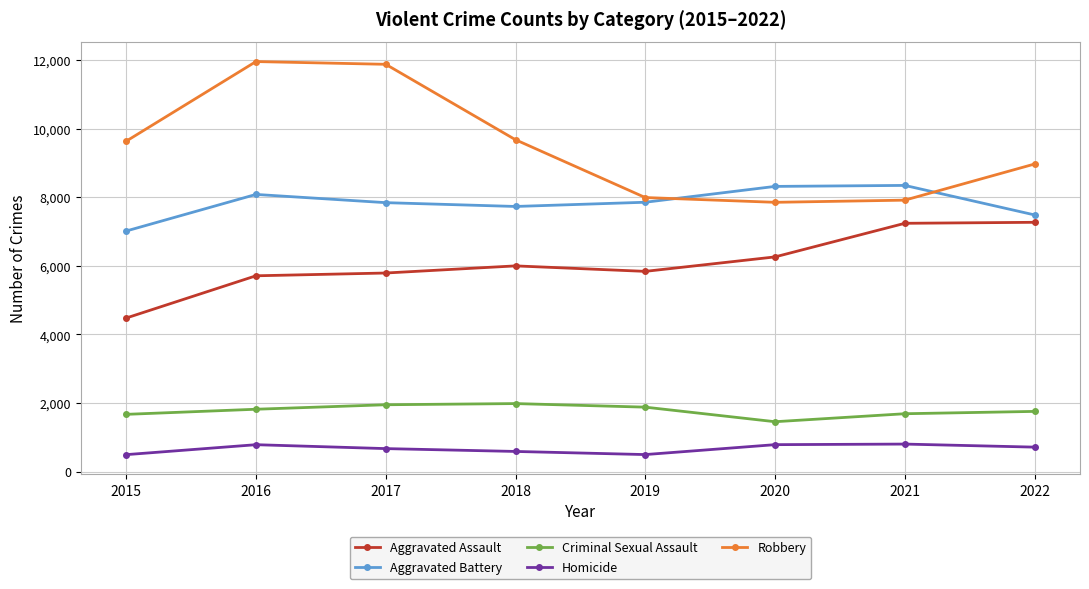

What is the maximum value shown in the chart?

11960